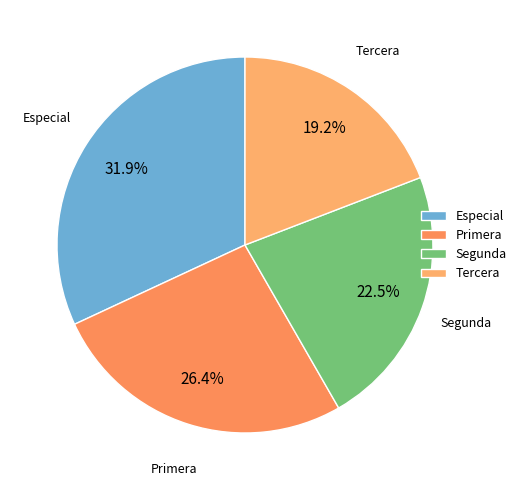

Between Primera and Especial, which is larger?

Especial